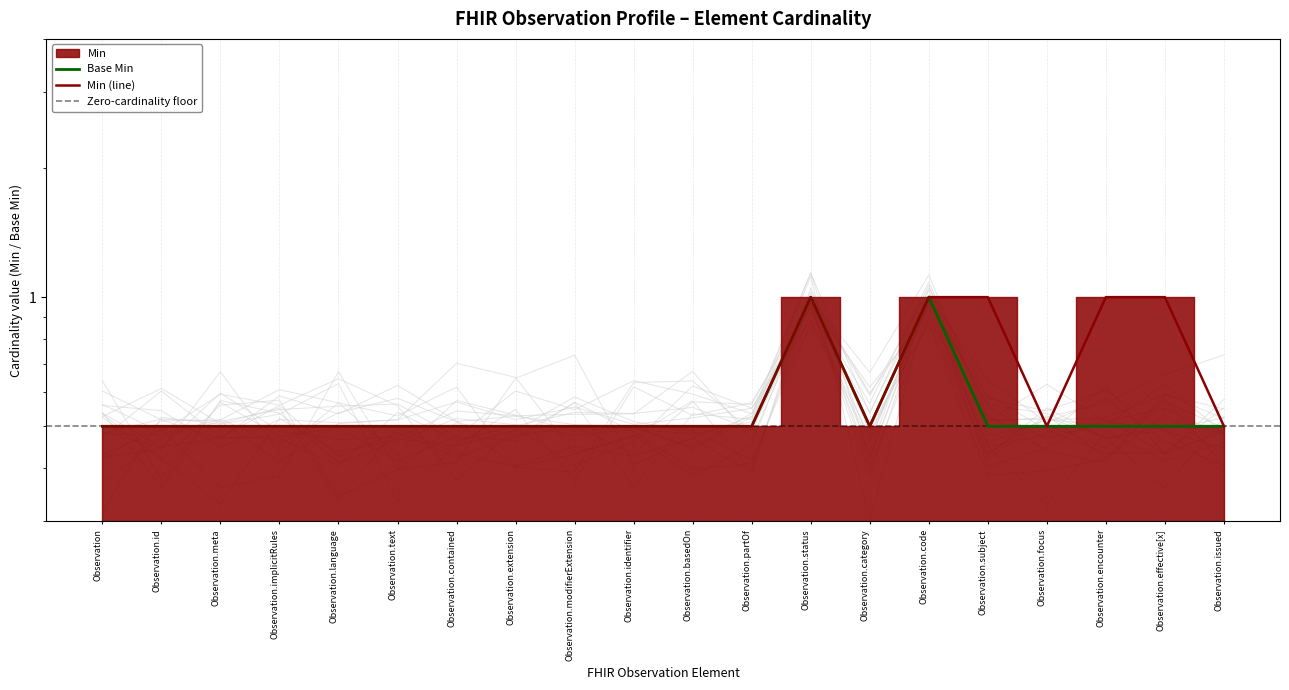

Between Observation.language and Observation.subject, which series saw the biggest shift?

Min